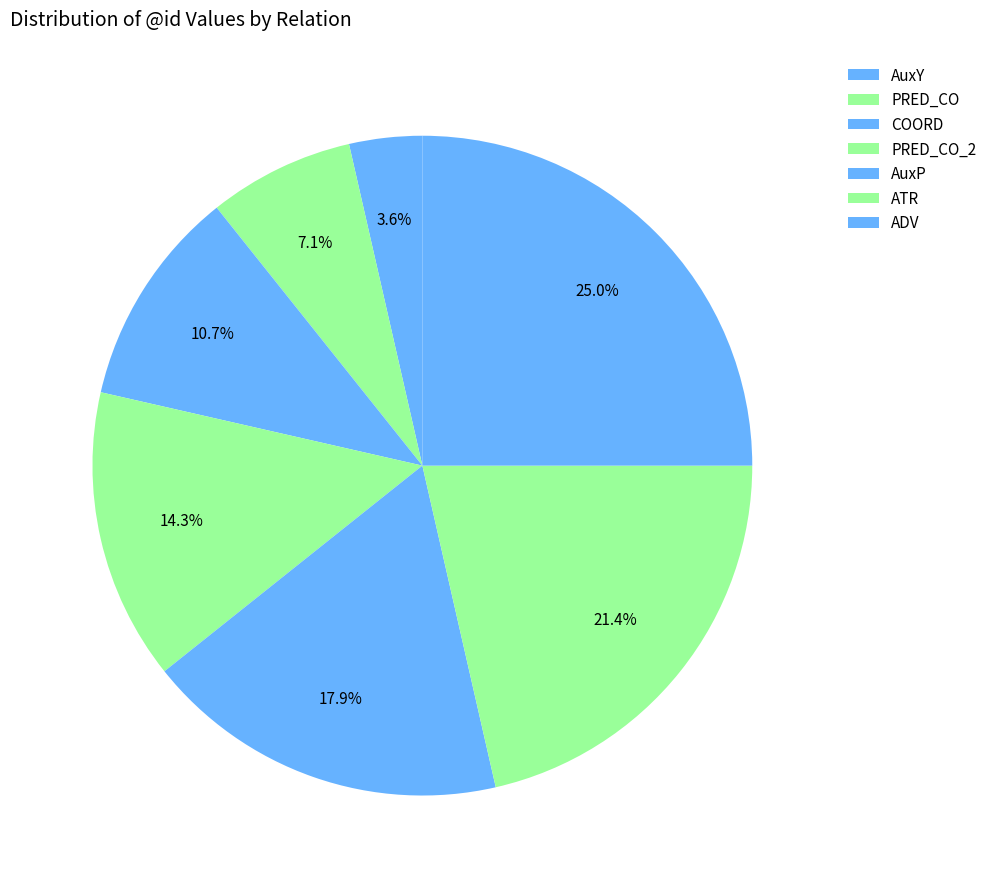

Is it true that AuxY is 1% of the pie?

False